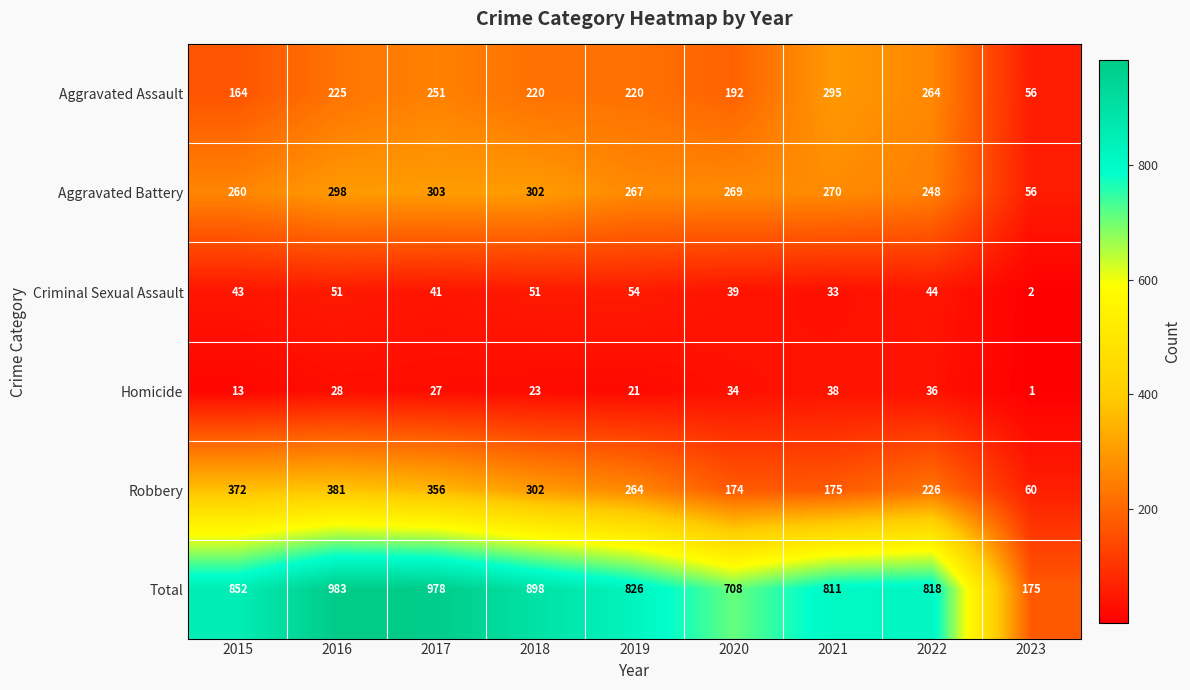

At which label does Robbery first exceed 264?

2015